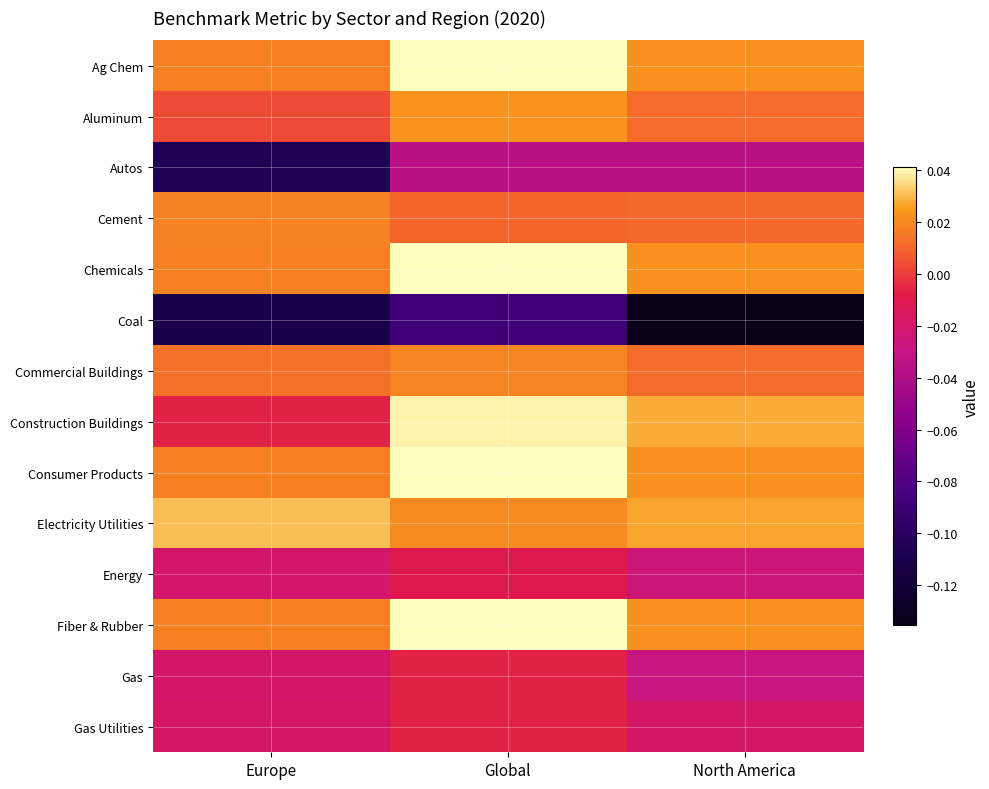

Reading left to right, list all the values displayed in this chart.

Ag Chem: Europe=0.0	Global=0.0	North America=0.0
Aluminum: Europe=0.0	Global=0.0	North America=0.0
Autos: Europe=-0.1	Global=-0.0	North America=-0.0
Cement: Europe=0.0	Global=0.0	North America=0.0
Chemicals: Europe=0.0	Global=0.0	North America=0.0
Coal: Europe=-0.1	Global=-0.1	North America=-0.1
Commercial Buildings: Europe=0.0	Global=0.0	North America=0.0
Construction Buildings: Europe=-0.0	Global=0.0	North America=0.0
Consumer Products: Europe=0.0	Global=0.0	North America=0.0
Electricity Utilities: Europe=0.0	Global=0.0	North America=0.0
Energy: Europe=-0.0	Global=-0.0	North America=-0.0
Fiber & Rubber: Europe=0.0	Global=0.0	North America=0.0
Gas: Europe=-0.0	Global=-0.0	North America=-0.0
Gas Utilities: Europe=-0.0	Global=-0.0	North America=-0.0